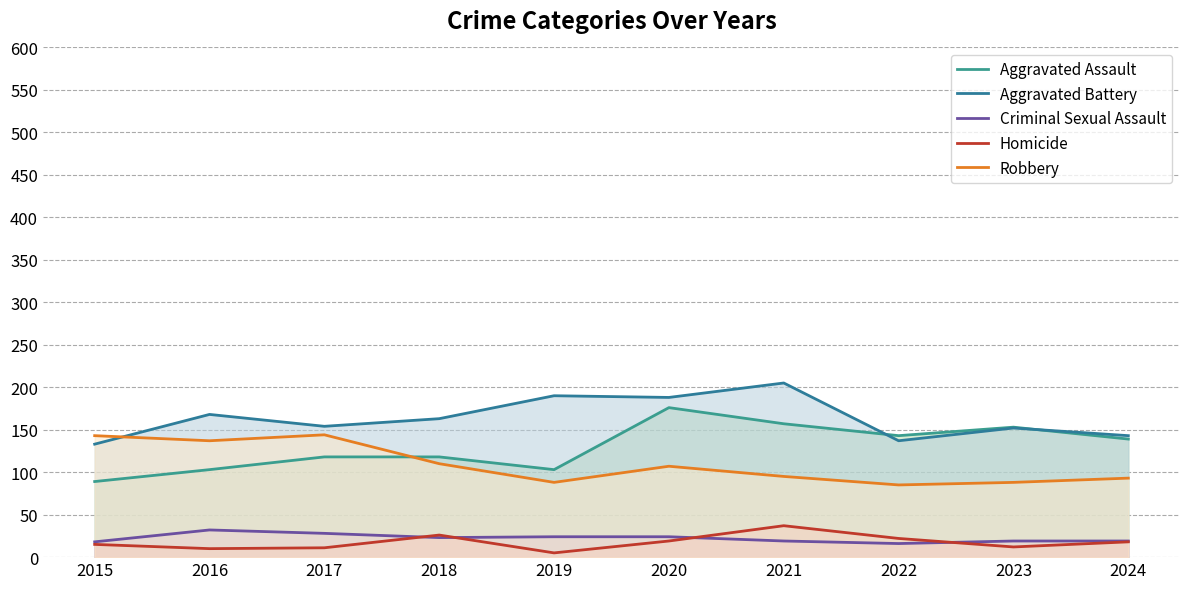

Is the value of Aggravated Battery at 2018 greater than the value of Criminal Sexual Assault at 2022?

Yes